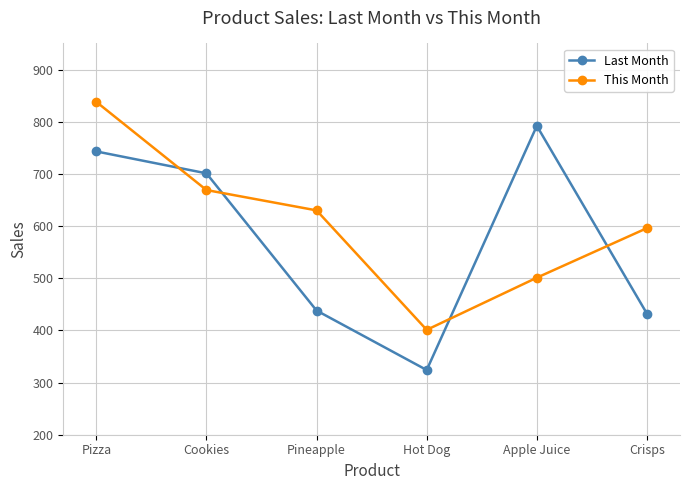

How many times do Last Month and This Month cross each other?

4